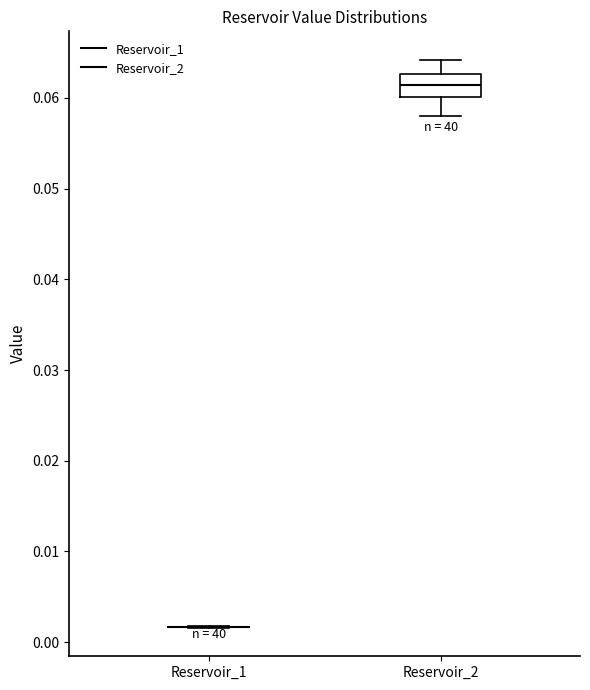

Which box is the tallest, from its lower edge to its upper edge?

Reservoir_2